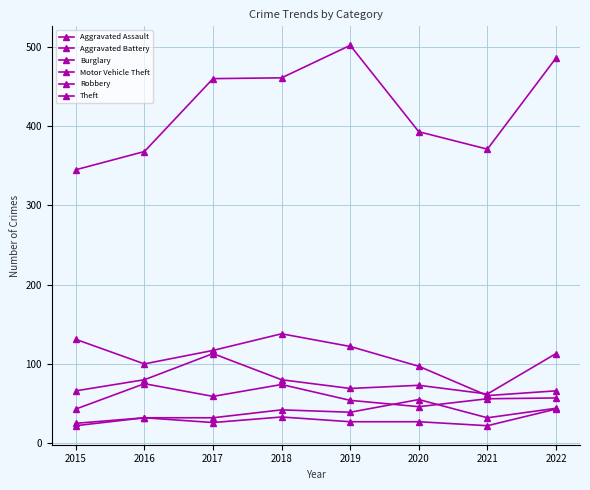

What is the sum of the Aggravated Assault values at 2020 and 2016?

87